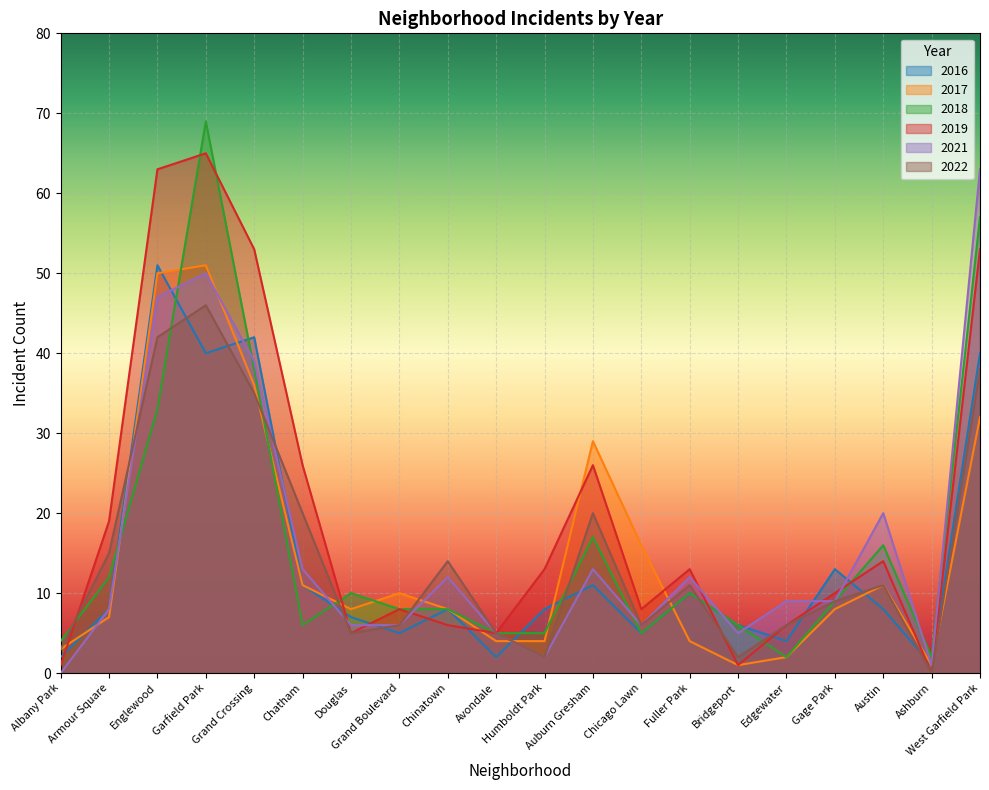

What is the value of the 2021 point at the 10th from the left?

5